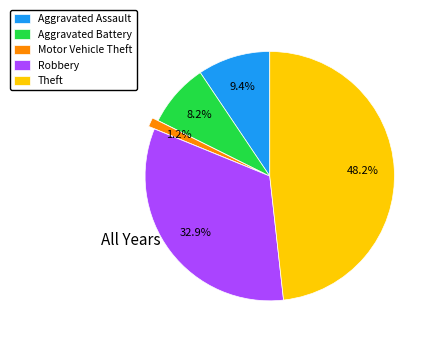

Which slice is the largest?

Theft